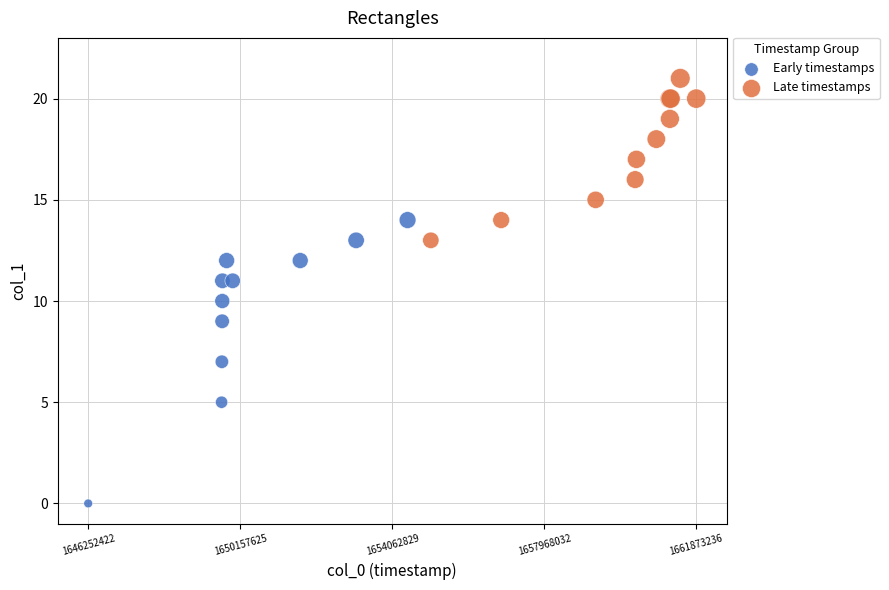

Which series has the widest spread of Y values?

Early timestamps